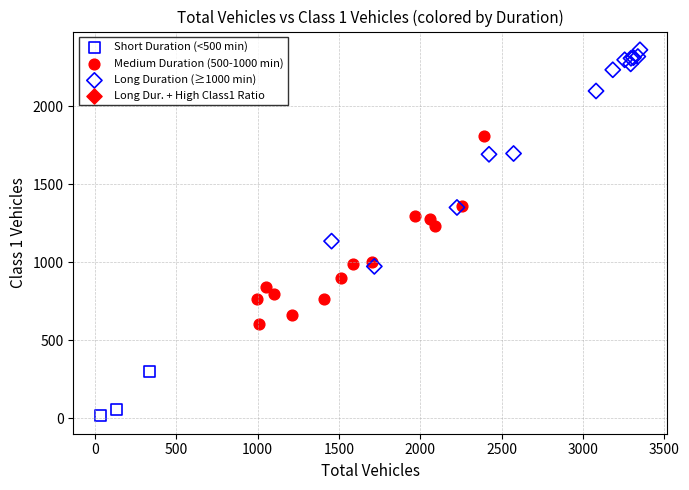

Which series contains the lowest Y value?

Short Duration (<500 min)